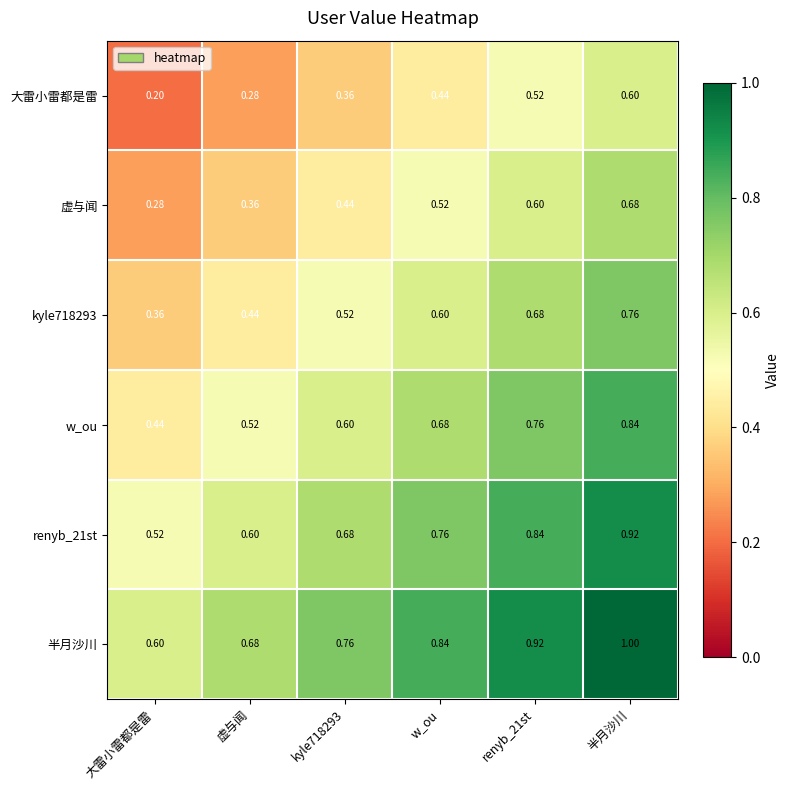

Which series has the largest total across all categories?

半月沙川